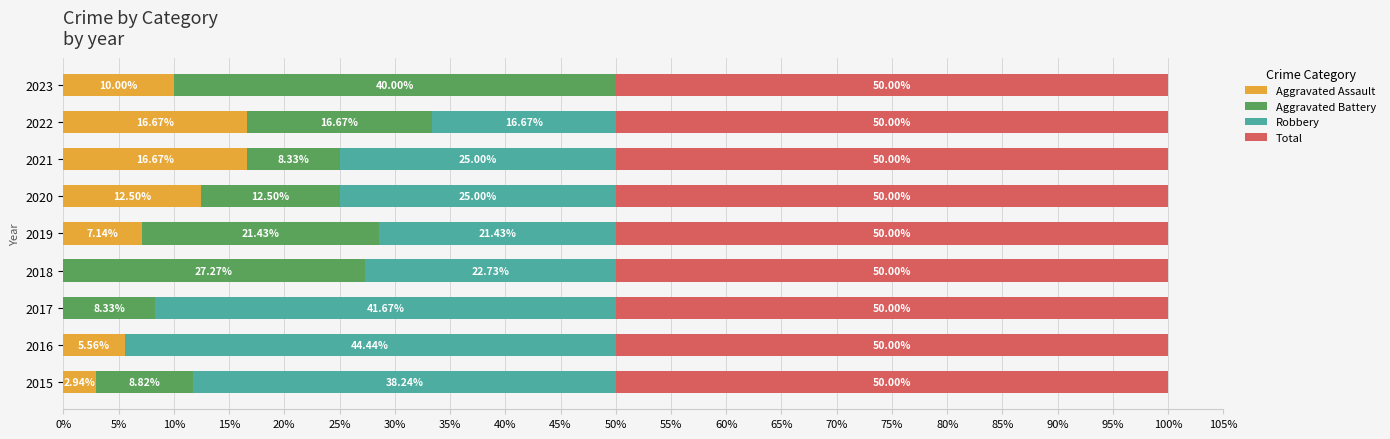

What is the total value across all series at 2022?

100.0